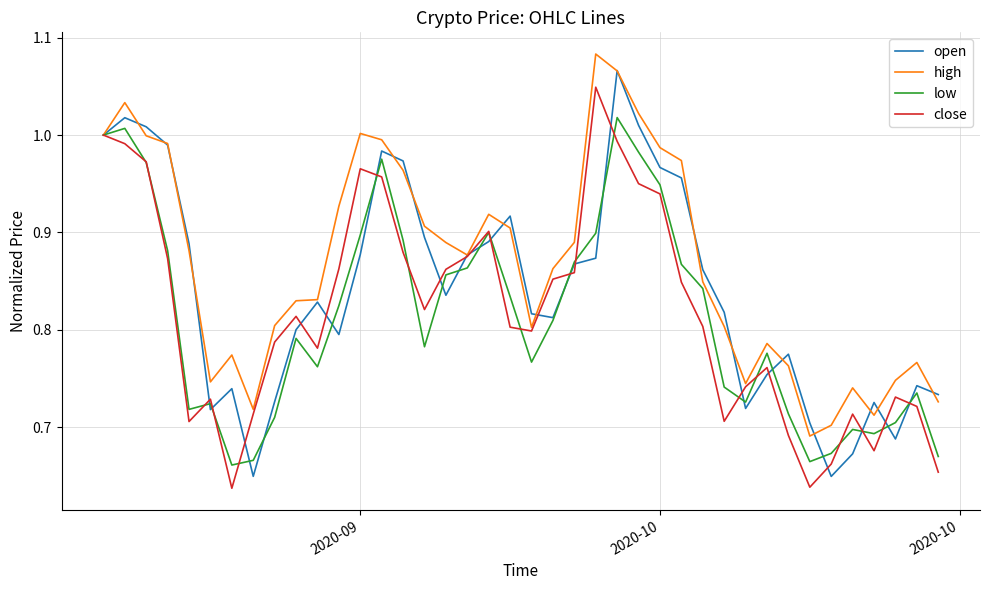

Which series has the largest total across all categories?

high